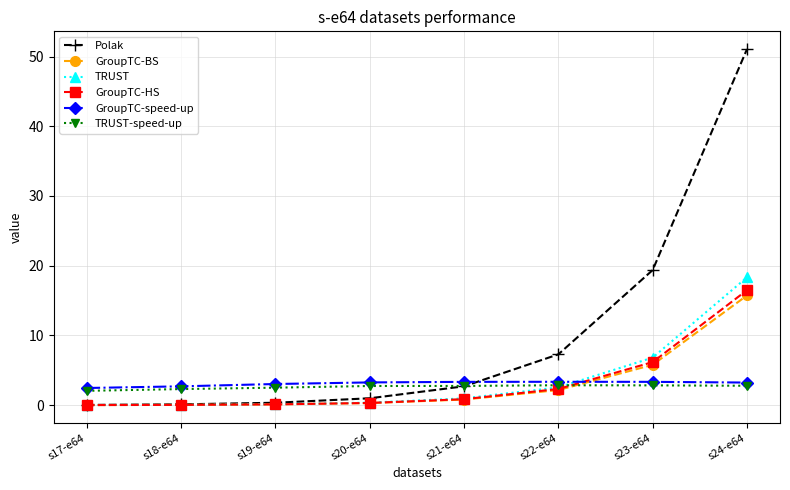

The value of Polak at s17-e64 is 0.0. True or false?

True